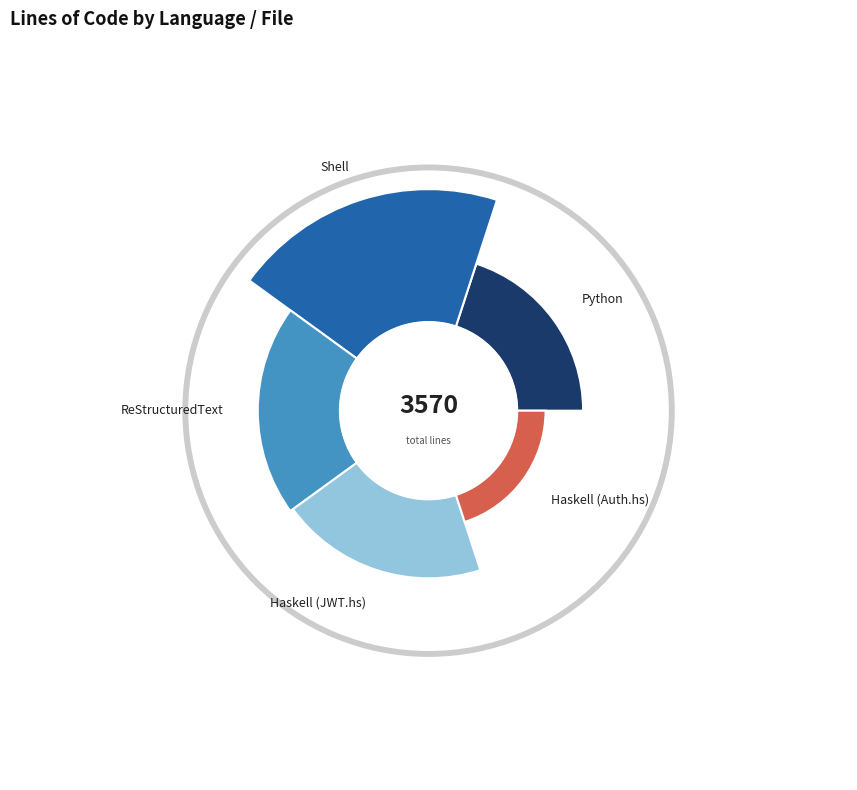

What is the ratio of the value at Python to the value at Haskell (JWT.hs)?

0.8